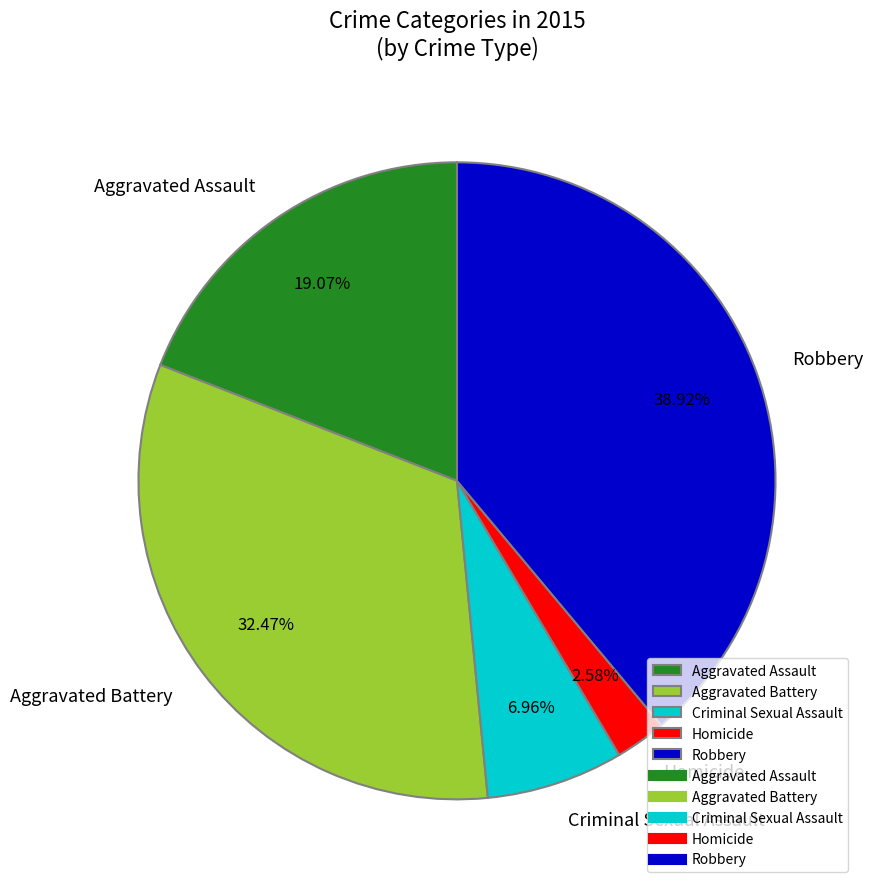

Which category has the biggest portion of the pie?

Robbery